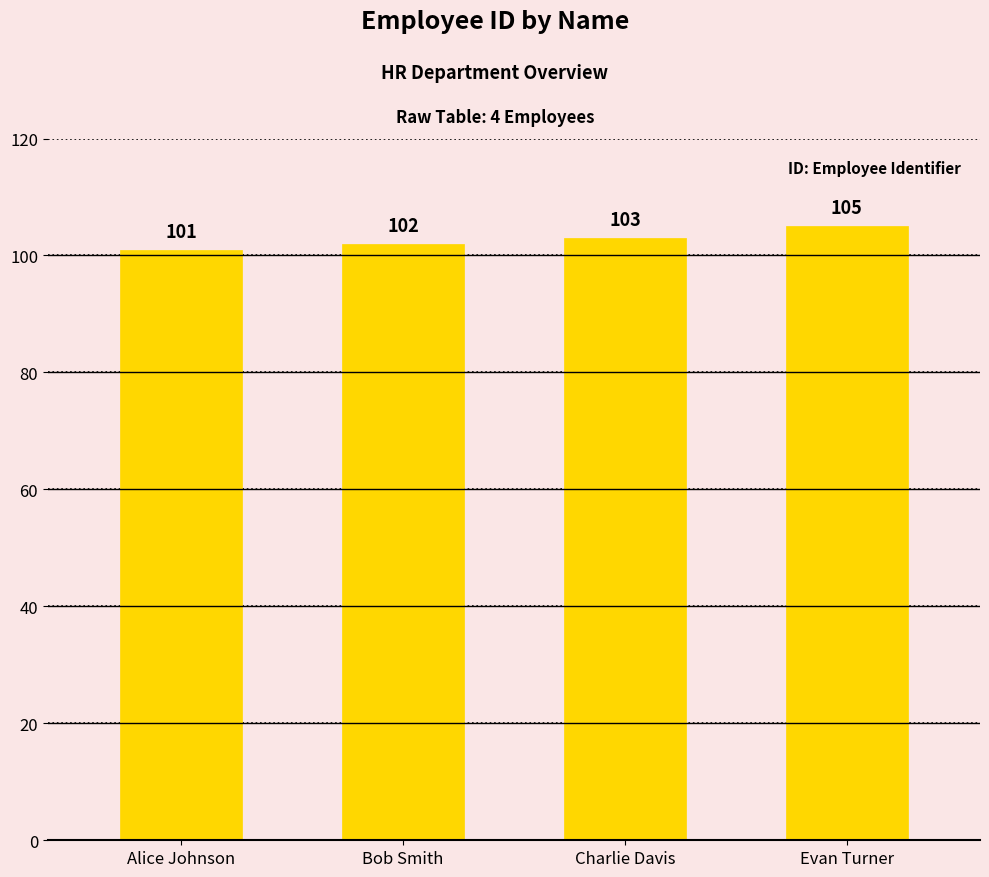

What position from the right is Alice Johnson?

4